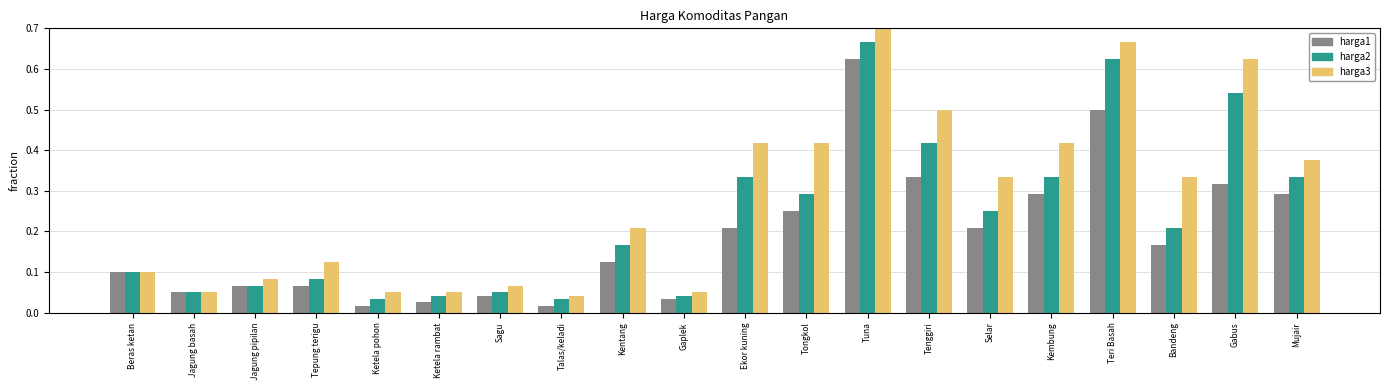

Reading left to right, list all the values displayed in this chart.

harga1: 0.1	0.1	0.1	0.1	0.0	0.0	0.0	0.0	0.1	0.0	0.2	0.2	0.6	0.3	0.2	0.3	0.5	0.2	0.3	0.3
harga2: 0.1	0.1	0.1	0.1	0.0	0.0	0.1	0.0	0.2	0.0	0.3	0.3	0.7	0.4	0.2	0.3	0.6	0.2	0.5	0.3
harga3: 0.1	0.1	0.1	0.1	0.1	0.1	0.1	0.0	0.2	0.1	0.4	0.4	1.0	0.5	0.3	0.4	0.7	0.3	0.6	0.4